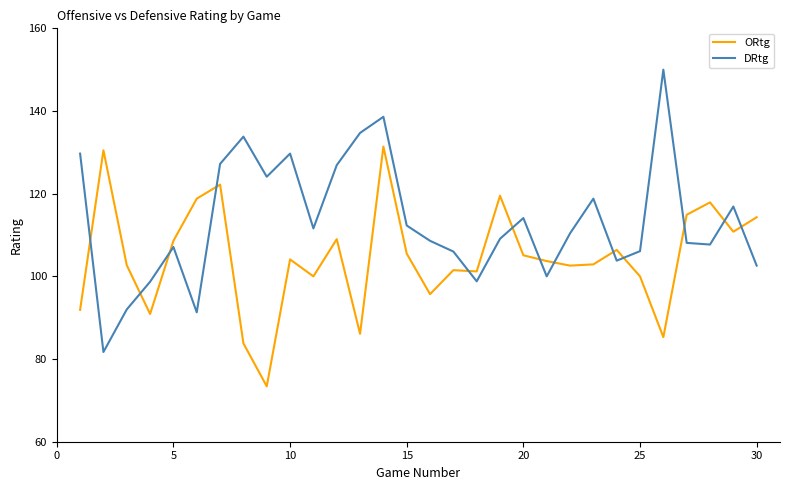

List the series in order of their overall mean, lowest first.

ORtg, DRtg